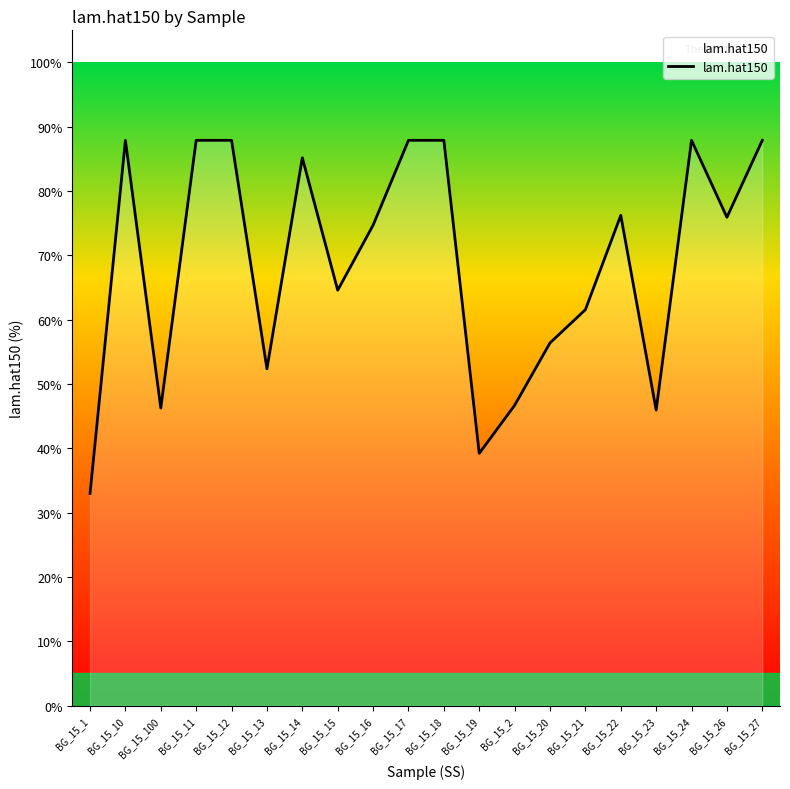

Which category has the lowest value across all series?

BG_15_1